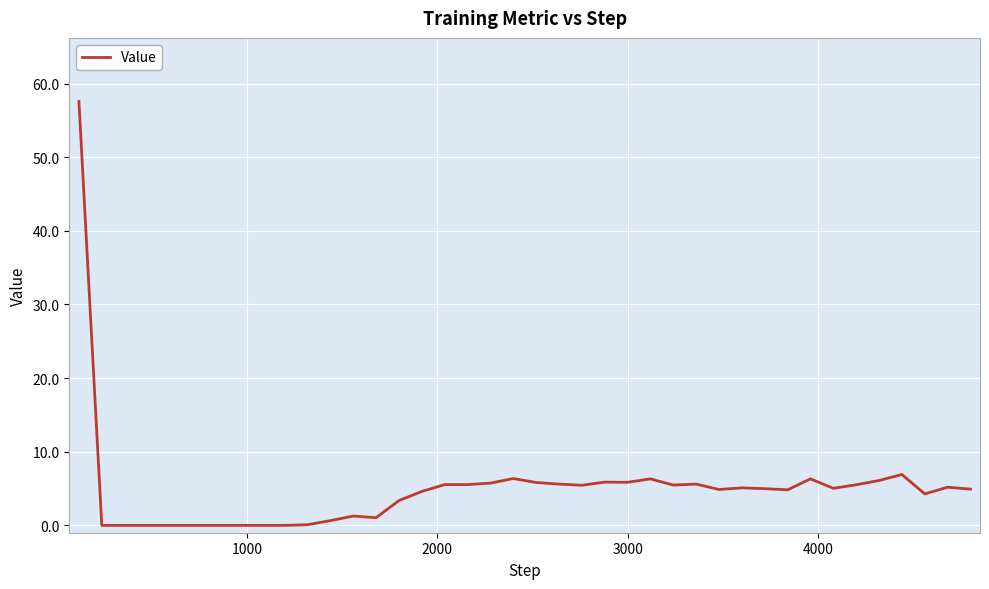

What is the difference between the maximum and minimum values?

57.6